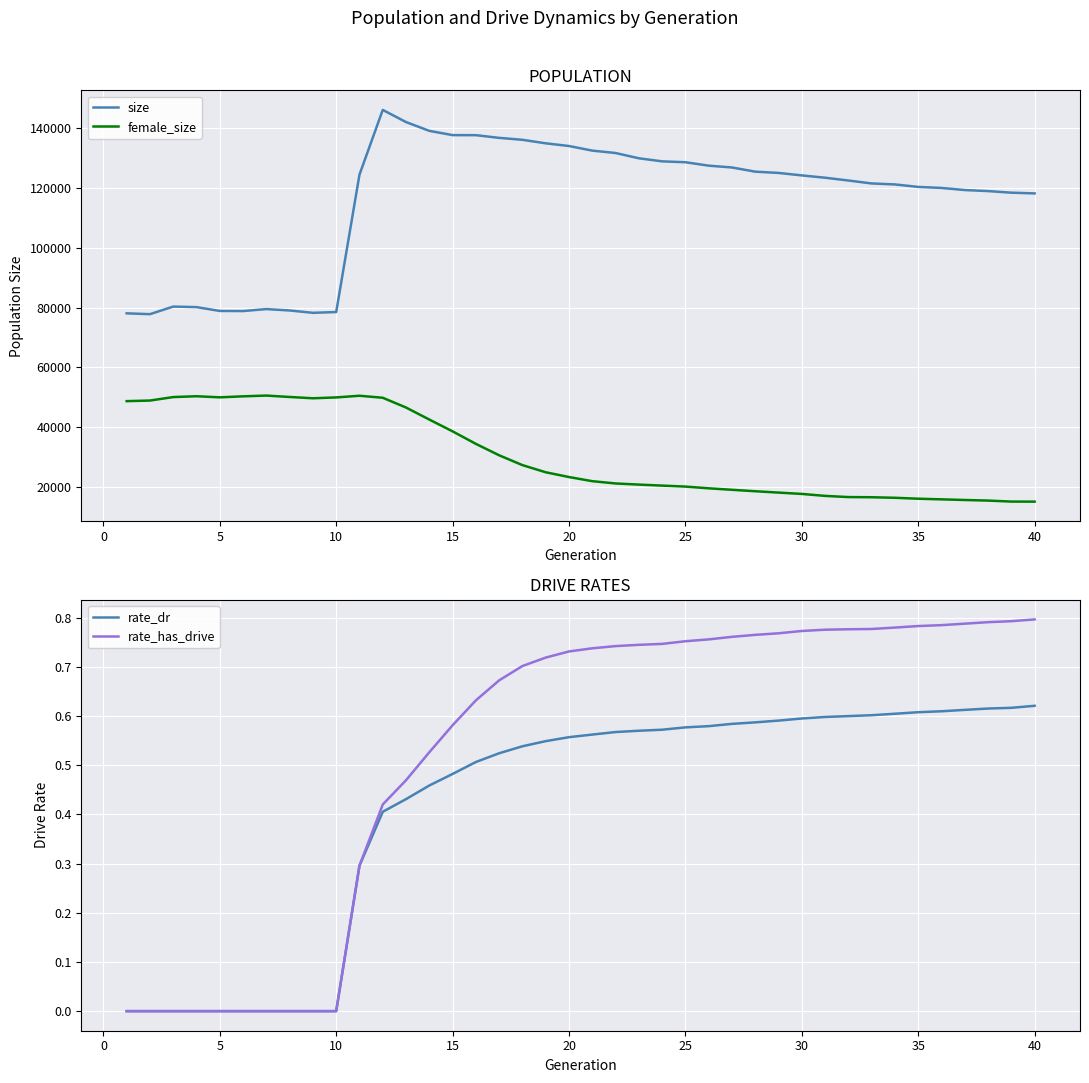

What is the minimum value for female_size?

15100